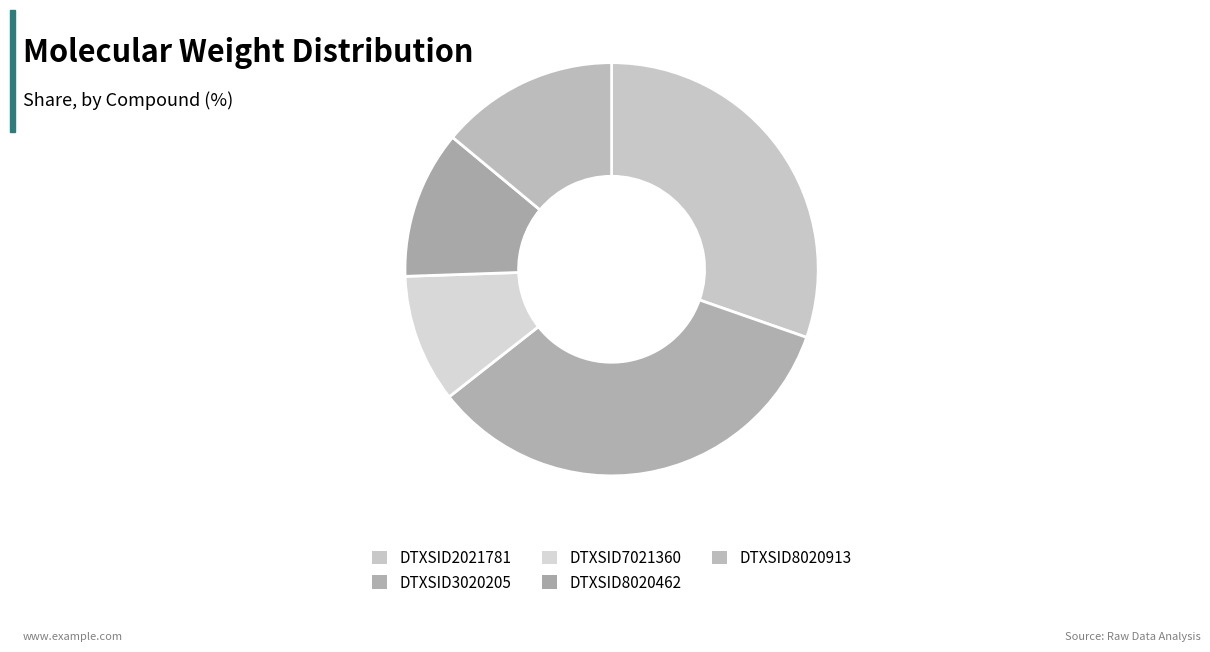

To the nearest percent, what is the difference between the DTXSID3020205 and DTXSID8020462 slice percentages?

22%